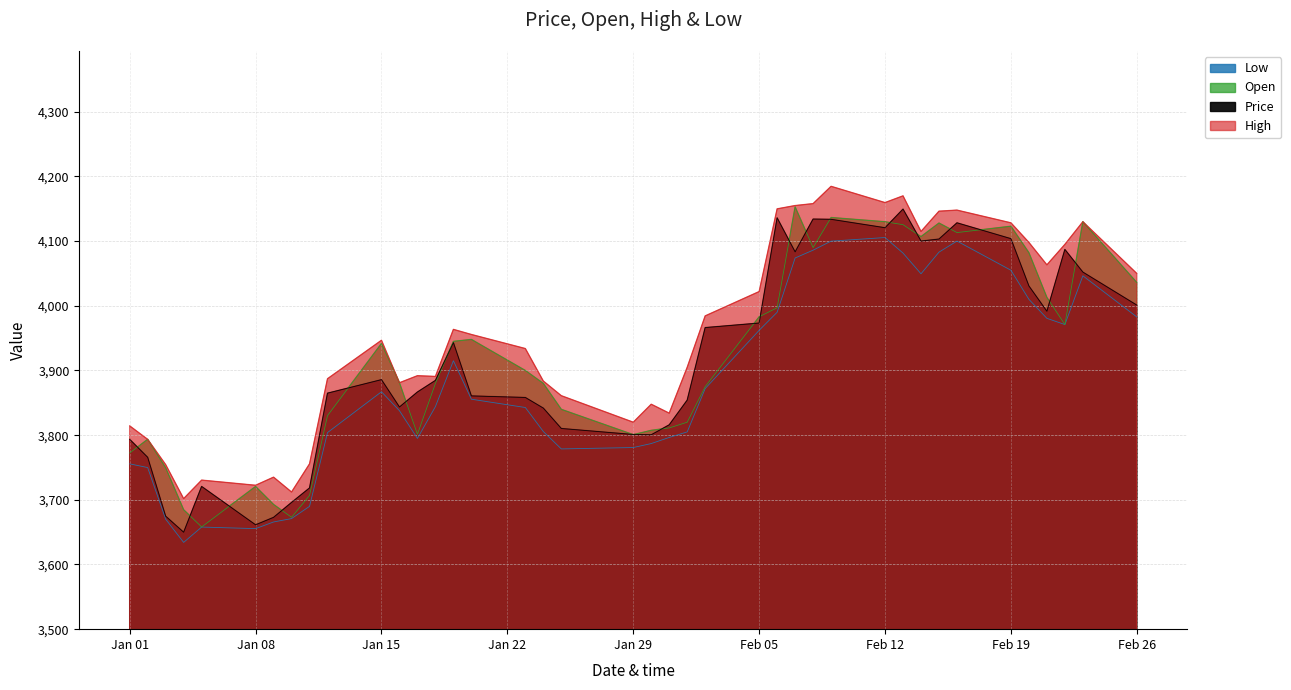

True or false: High and Low intersect in this chart.

False